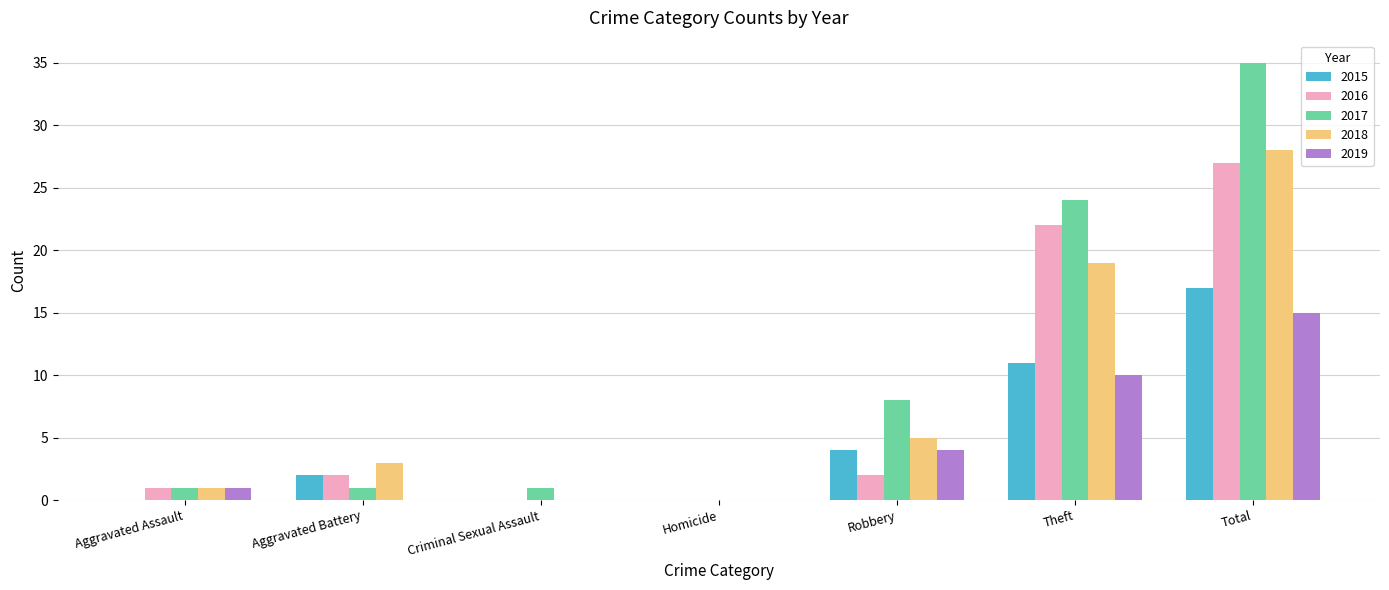

Which series changed the most between Aggravated Assault and Theft?

2017